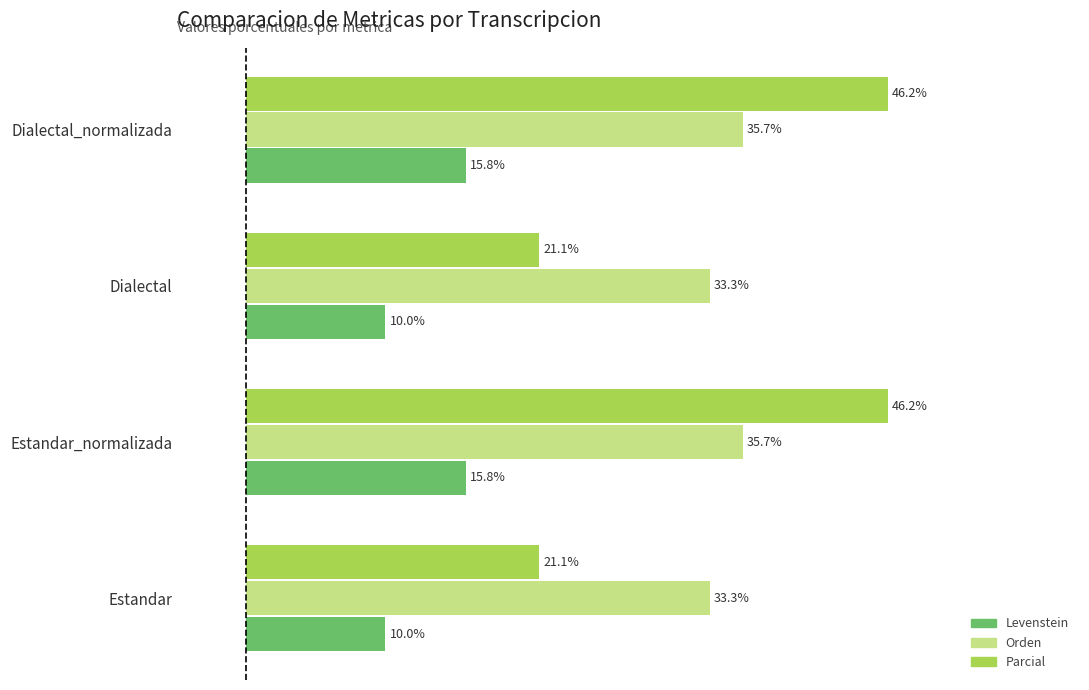

Is the value of Orden at Estandar greater than the value of Parcial at Estandar_normalizada?

No